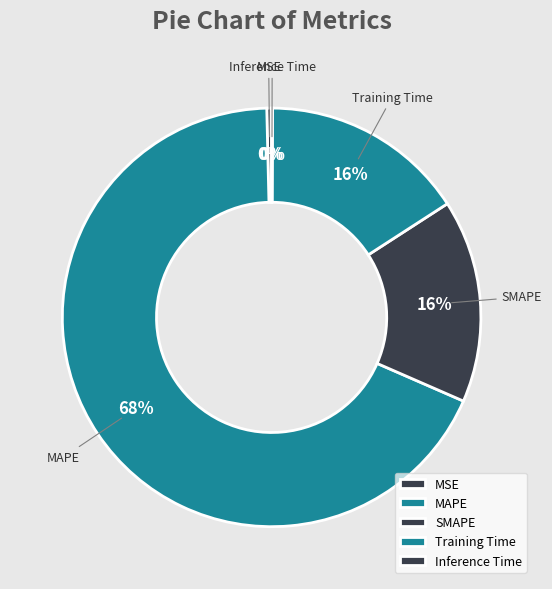

Is the sum of SMAPE and MAPE greater than half?

Yes